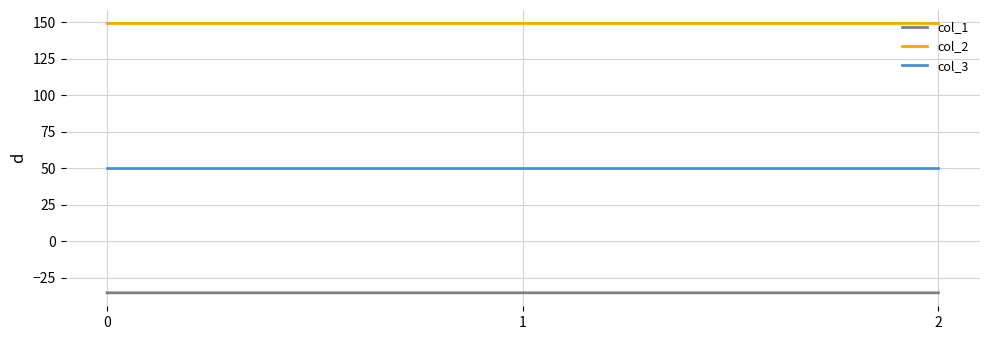

The value of col_2 at 1 is 213.6. True or false?

False